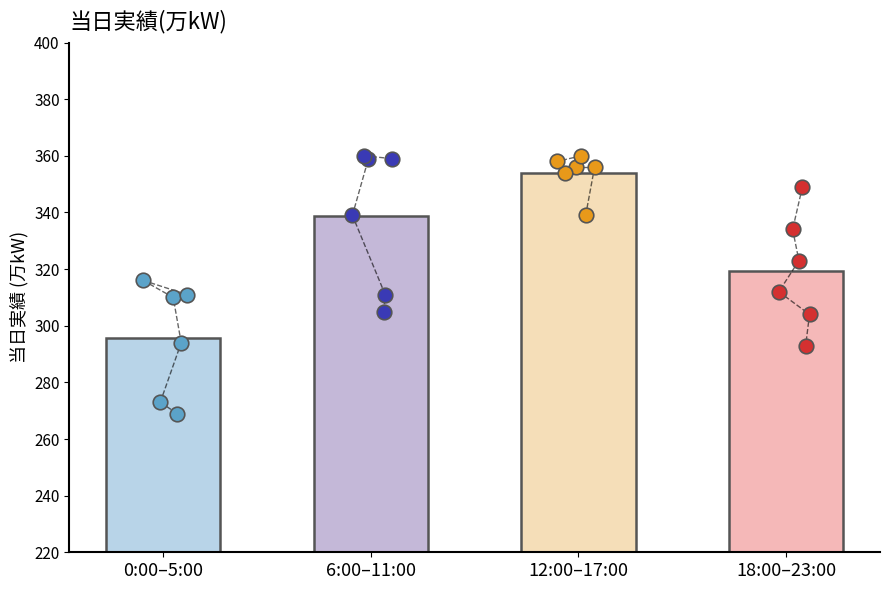

What is the change in value from 7:00 to 18:00?

+38